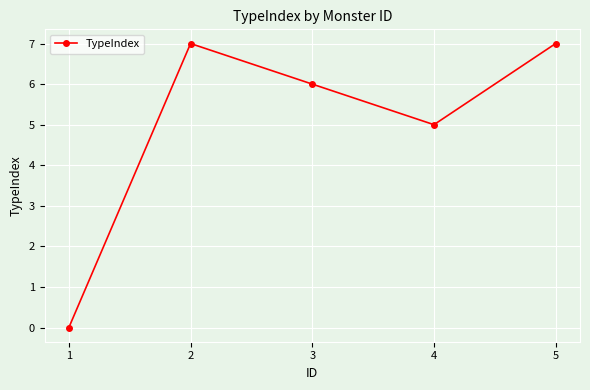

What is the maximum value shown in the chart?

7